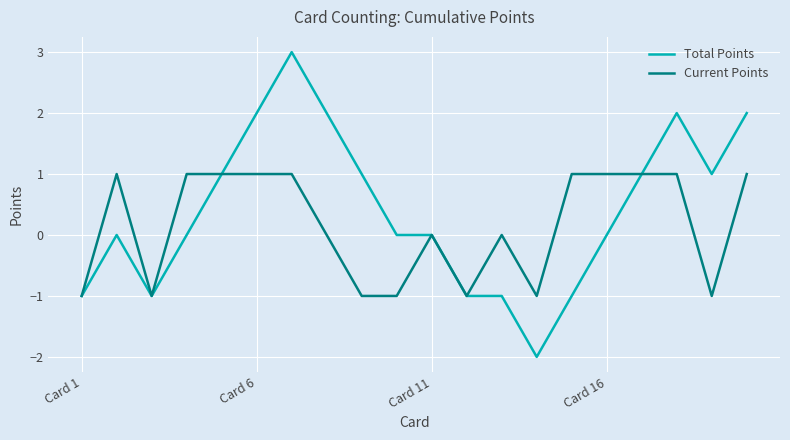

List the series in order of their peak value, highest first.

Total Points, Current Points